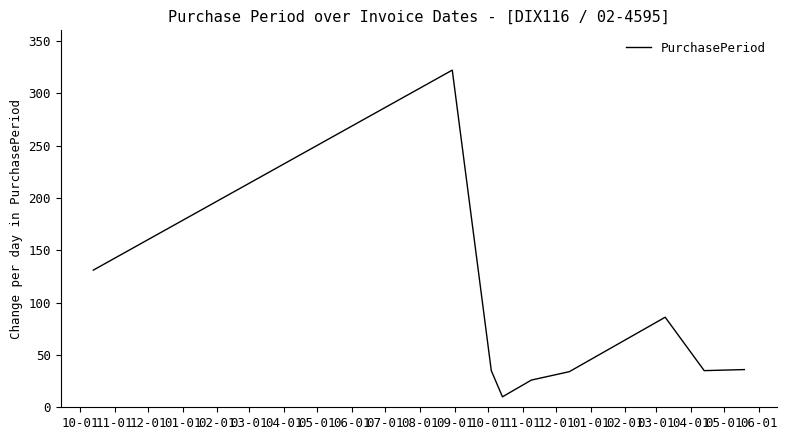

What is the minimum value shown in the chart?

10